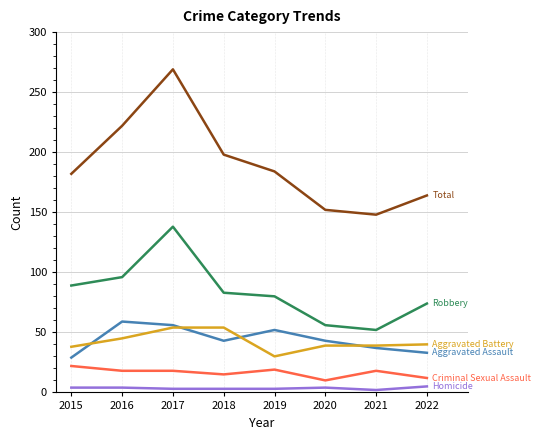

Which label corresponds to the largest value in the chart?

2017